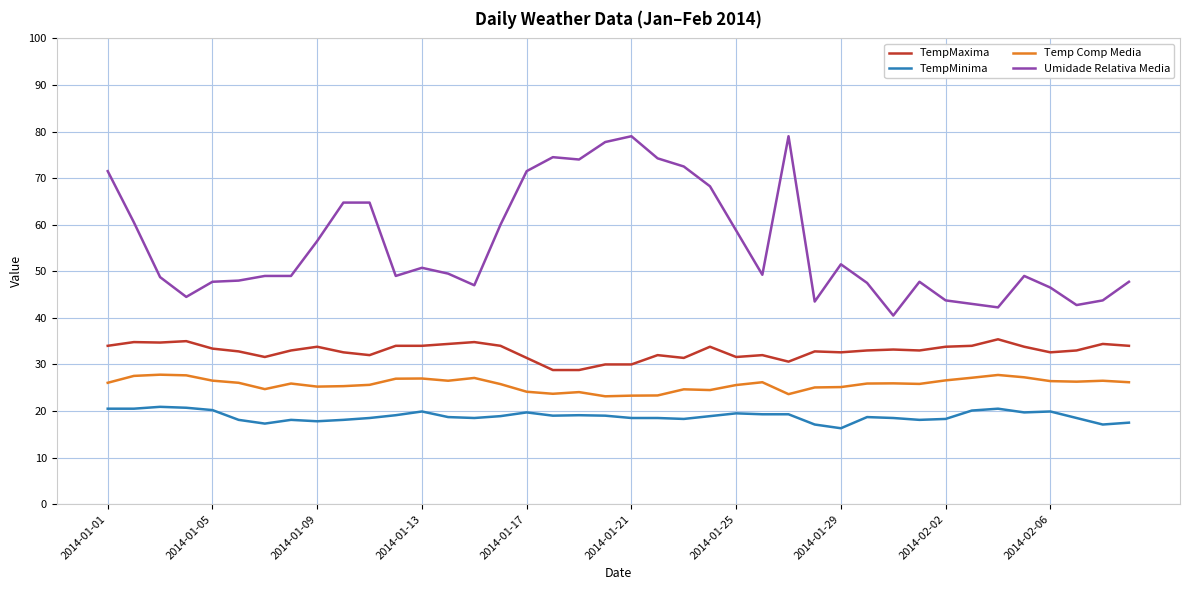

What is the difference between the maximum and minimum values in the TempMaxima series?

6.6